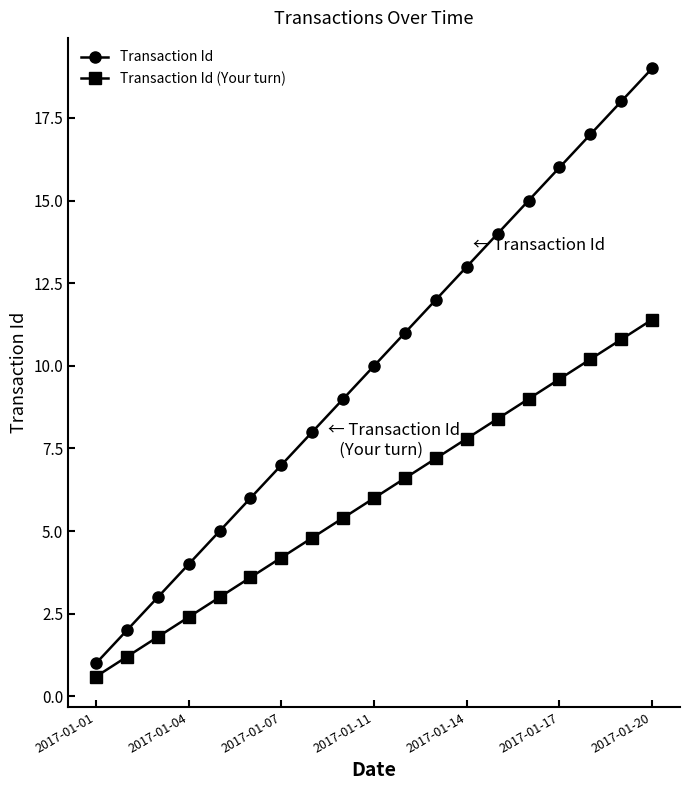

True or false: Transaction Id has more than 2 points higher than both neighbors.

False